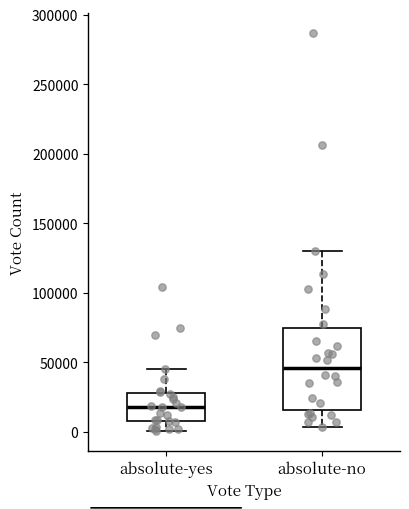

Where does the lower whisker of the box for absolute-no end on the y-axis? The values are not printed on the chart, so give them approximately, as read against the axis.

5000